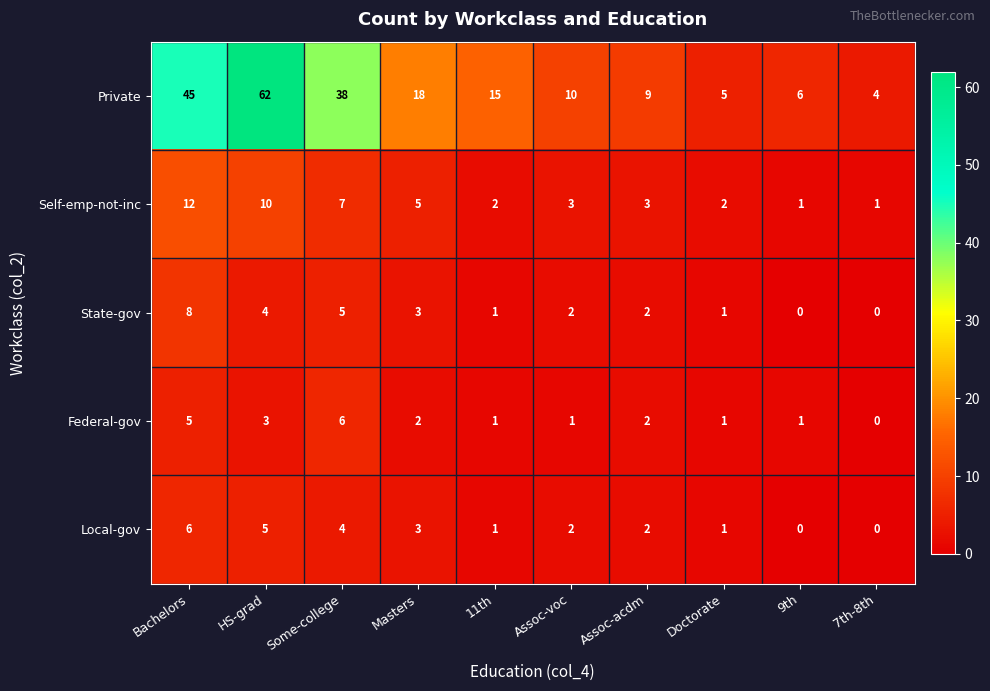

The value of Private at Doctorate is 5. True or false?

True